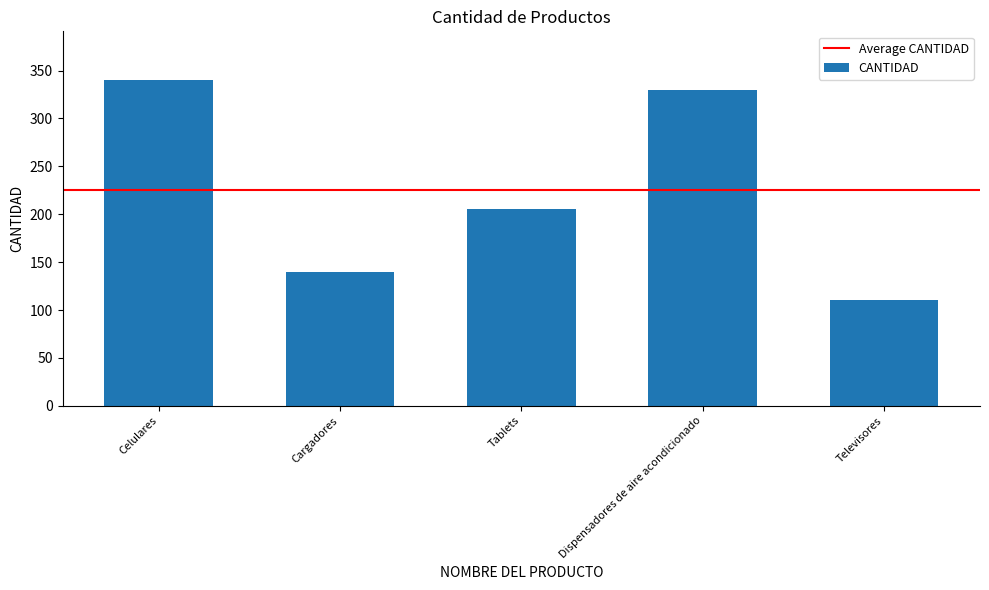

At which category does the chart reach its peak across all series?

Celulares